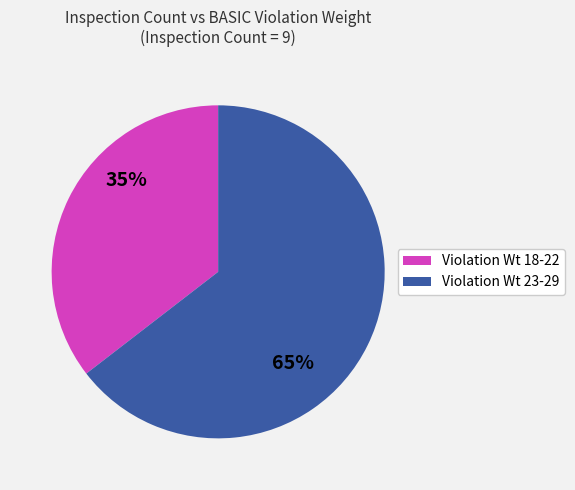

To the nearest percent, what is the average slice percentage?

50%